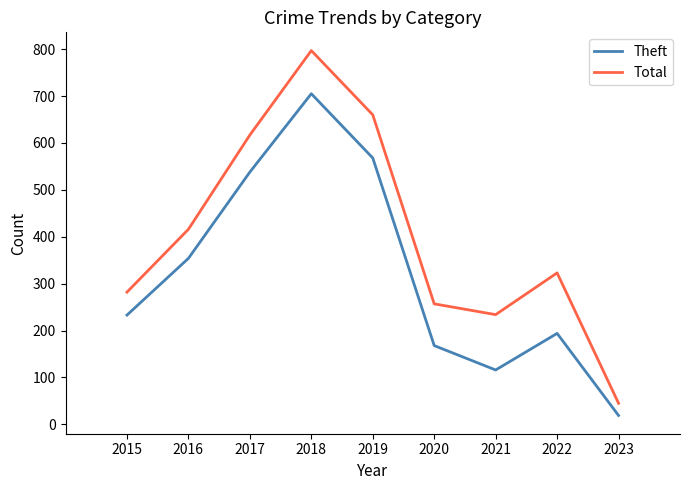

Does the chart display data point markers on the line(s)?

No